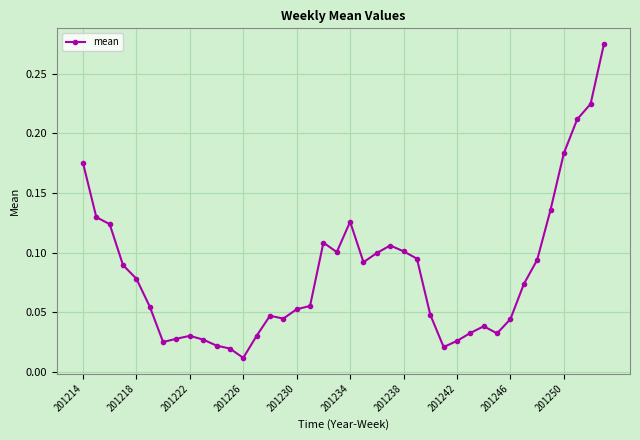

True or false: there are more than 0 points higher than both neighbors.

True